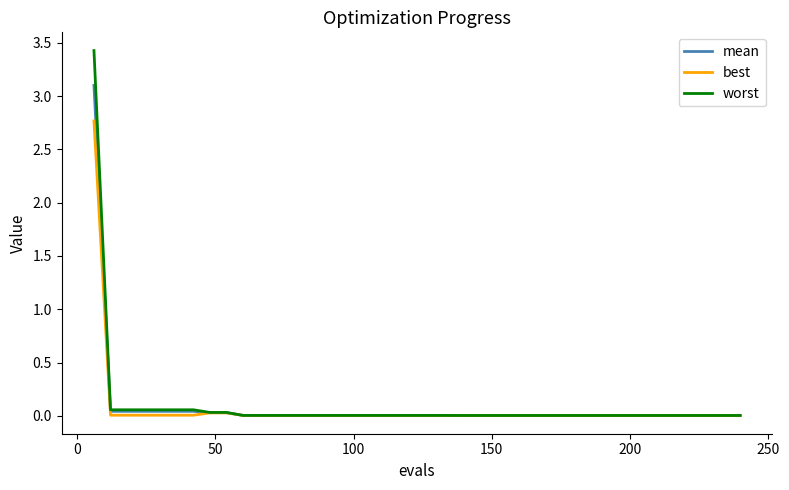

What is the maximum value shown in the chart?

3.4